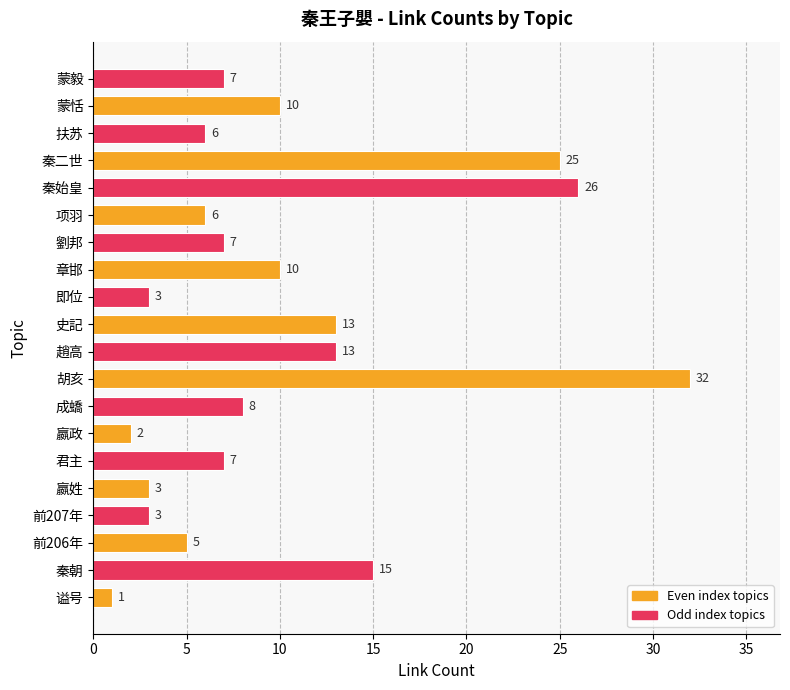

How many data points are less than 7?

8